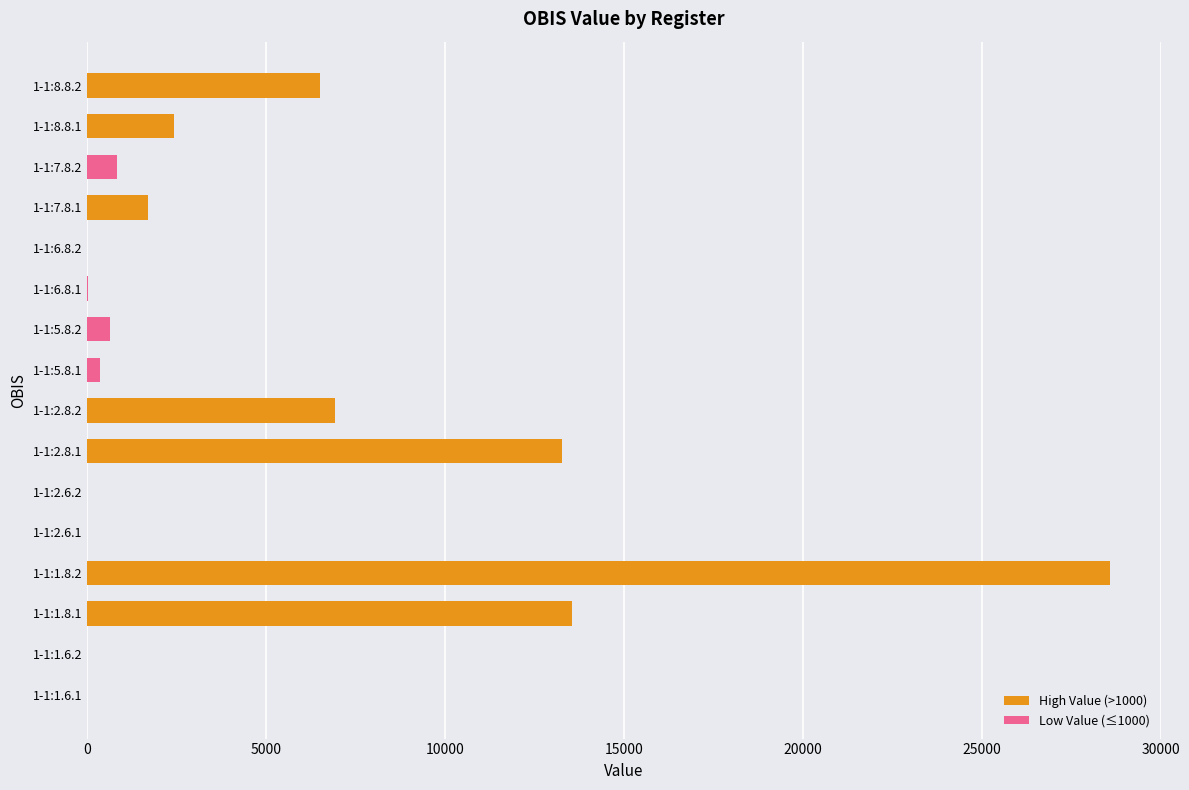

The value at 1-1:2.8.1 is 7194.8. True or false?

False